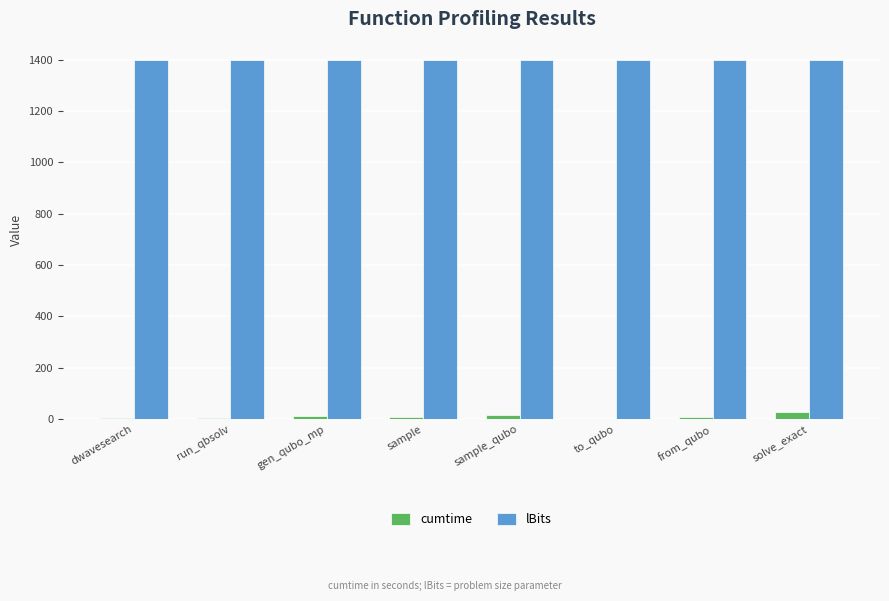

What is the greatest value displayed?

1400.0